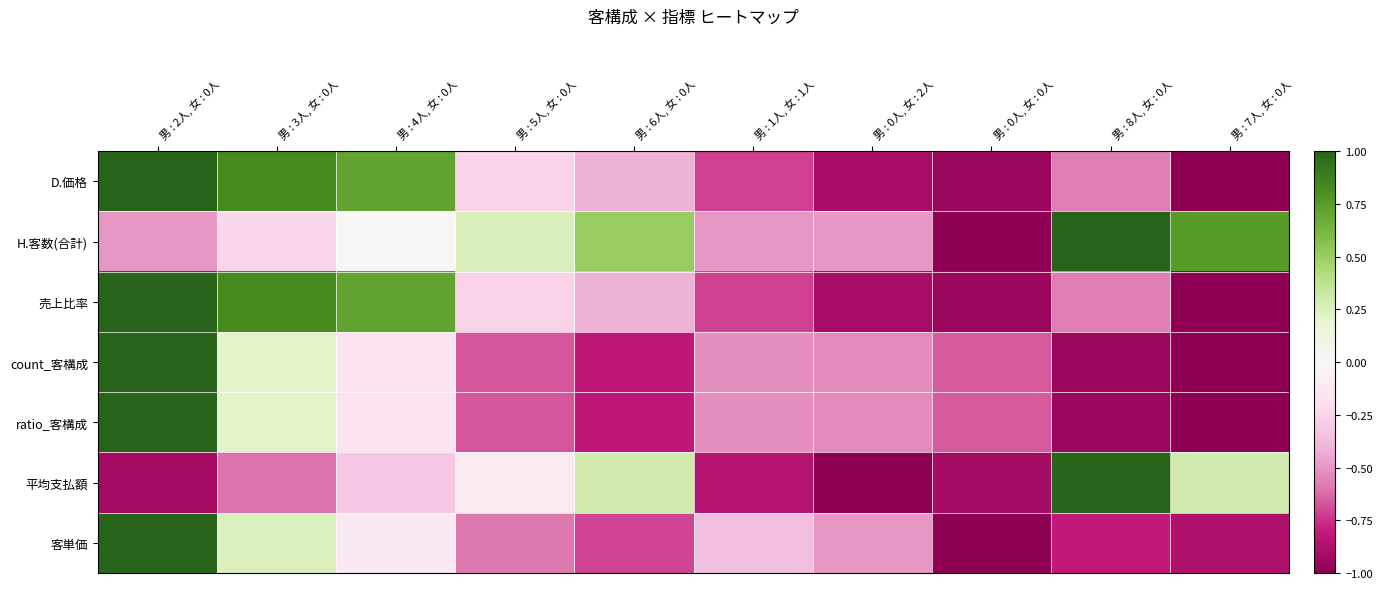

Which series changed the most between 男 : 6人, 女 : 0人 and 男 : 0人, 女 : 2人?

平均支払額